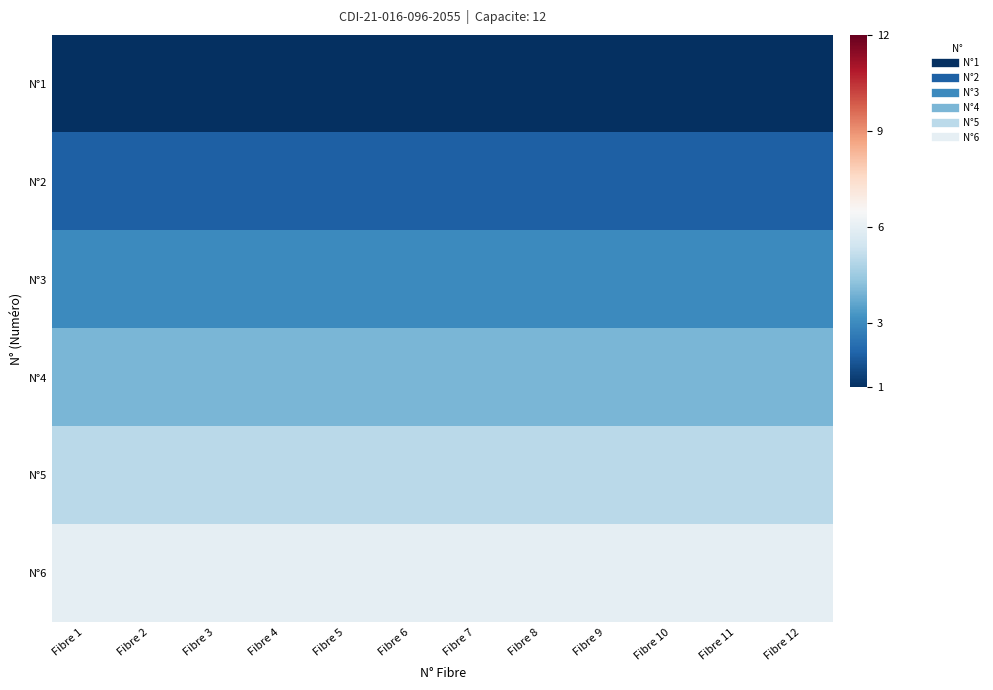

Which has a higher value, Fibre 1 or Fibre 11?

Fibre 1